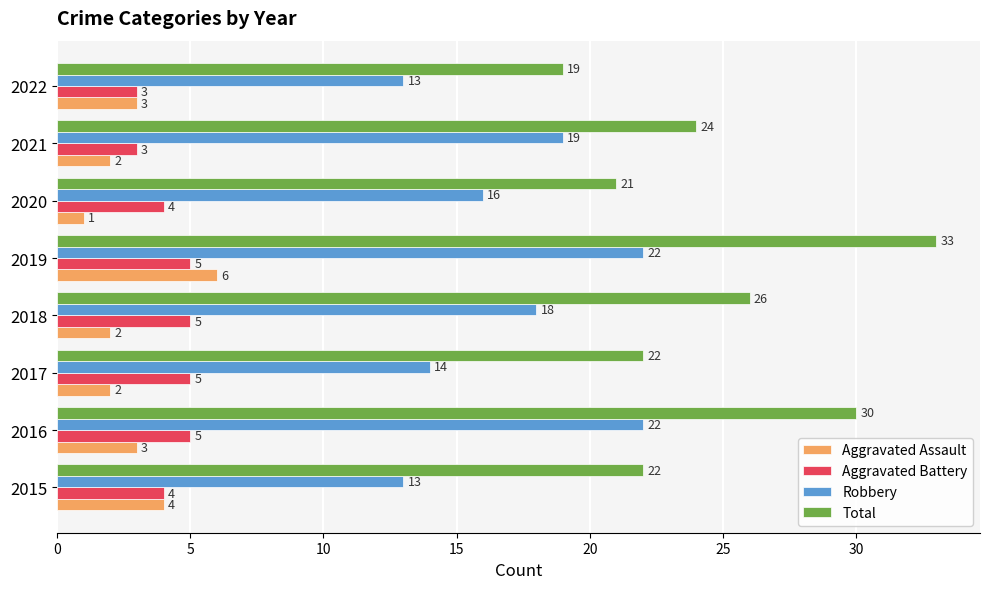

The value of Total at 2017 is 22. True or false?

True